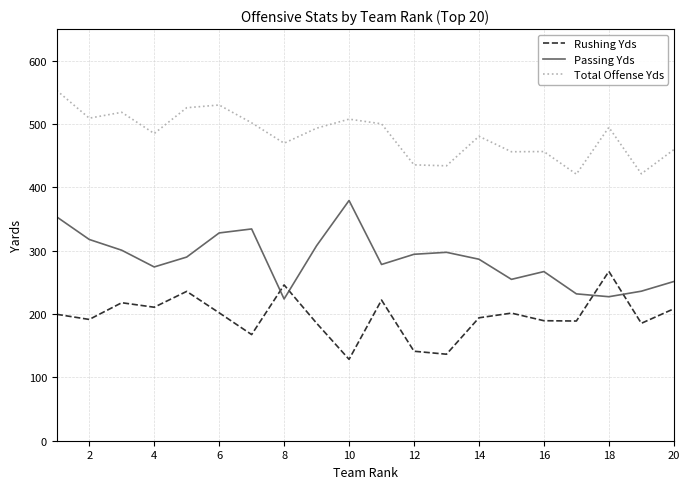

What is the maximum value shown in the chart?

553.0